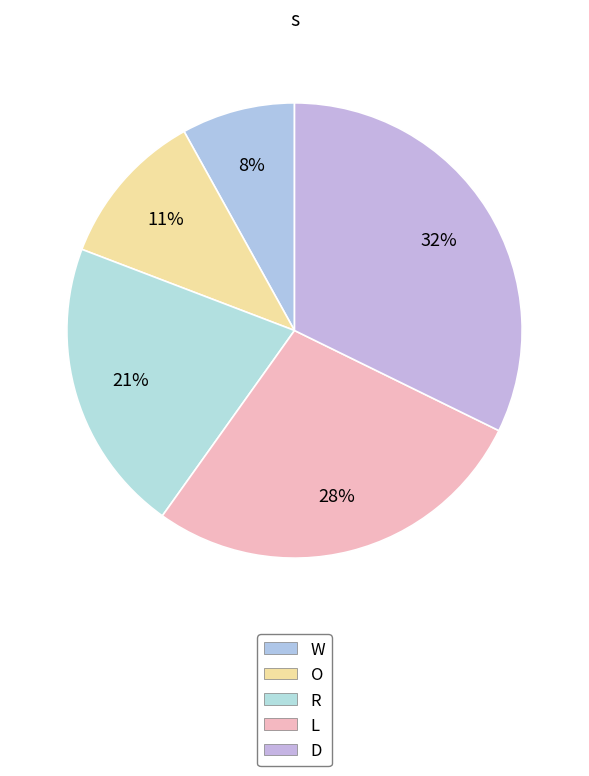

How many segments does this pie chart have?

5